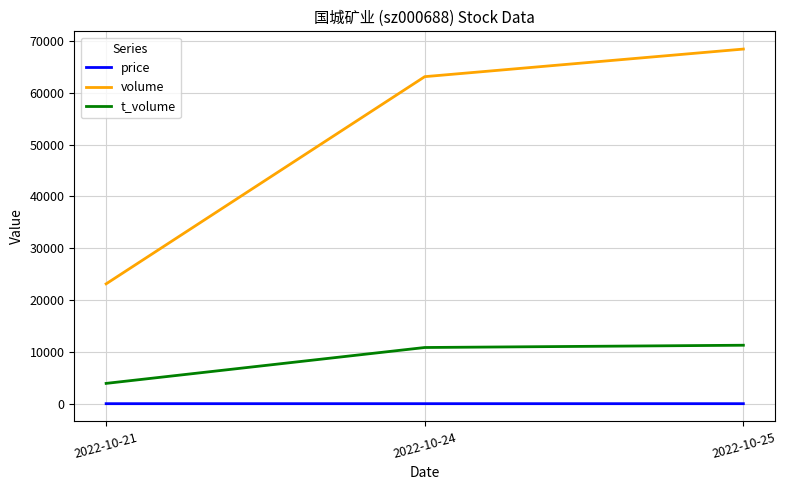

At 2022-10-21, list the series in order from largest to smallest.

volume, t_volume, price